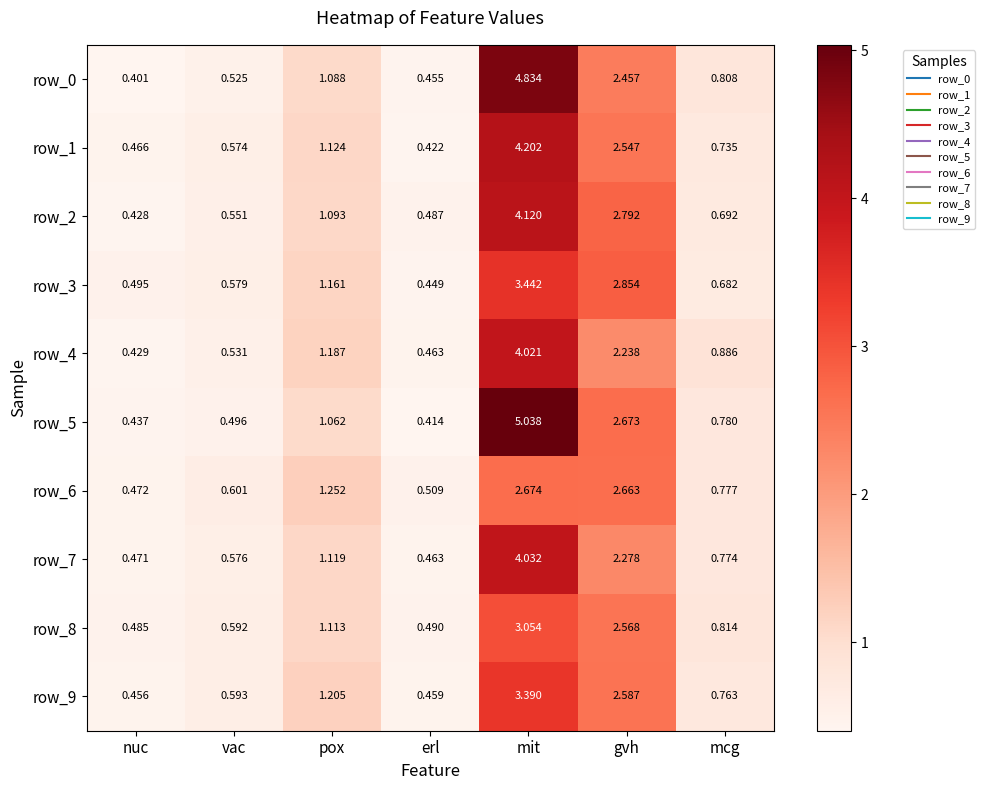

At which label is row_7 closest to 2?

gvh